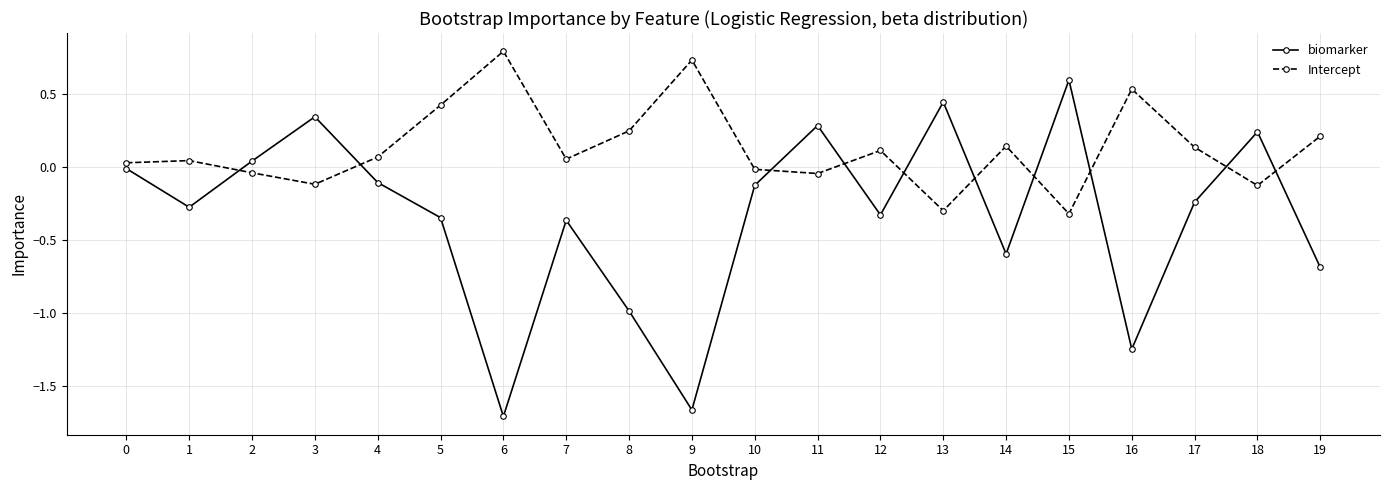

What value does the Intercept series have at 6?

0.8